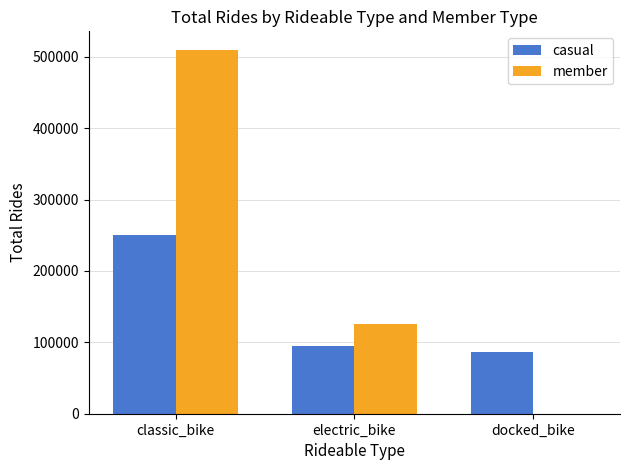

At which category is the sum across all series the highest?

classic_bike